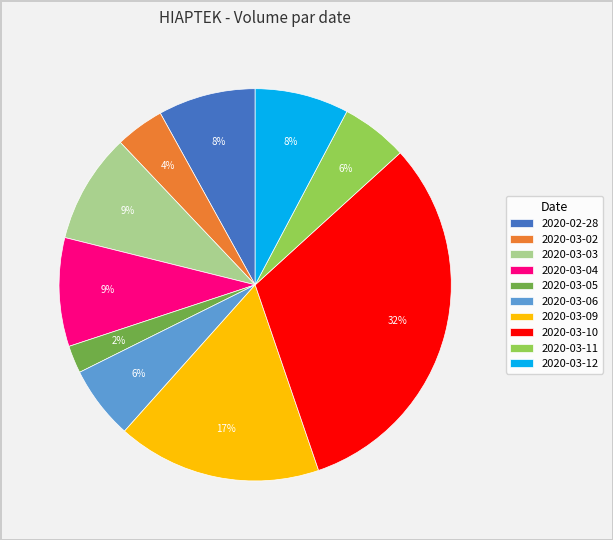

To the nearest percent, what is the combined percentage of 2020-02-28 and 2020-03-12?

16%